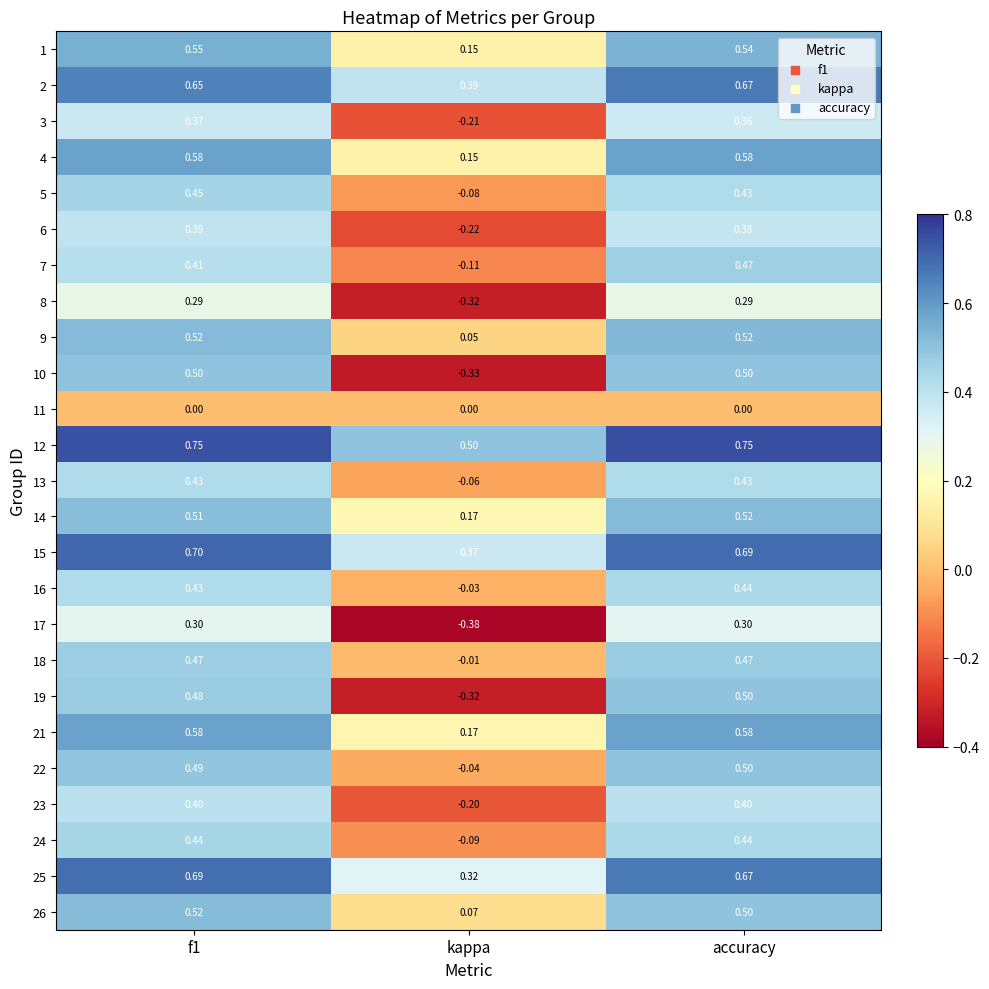

How many series are shown in this chart?

25